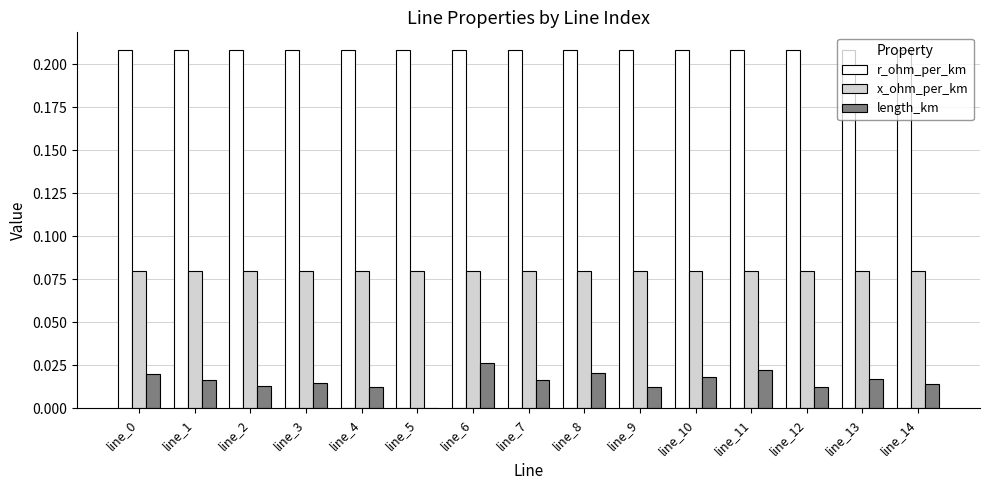

Is the value of r_ohm_per_km at line_2 greater than the value of length_km at line_10?

Yes